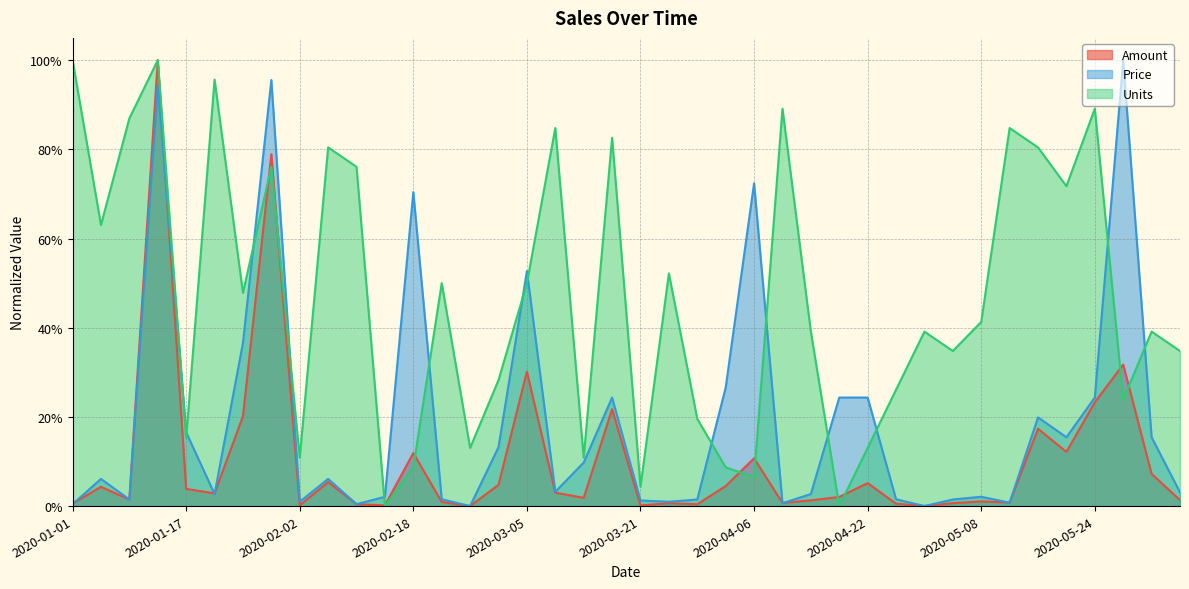

True or false: Price and Amount intersect in this chart.

True